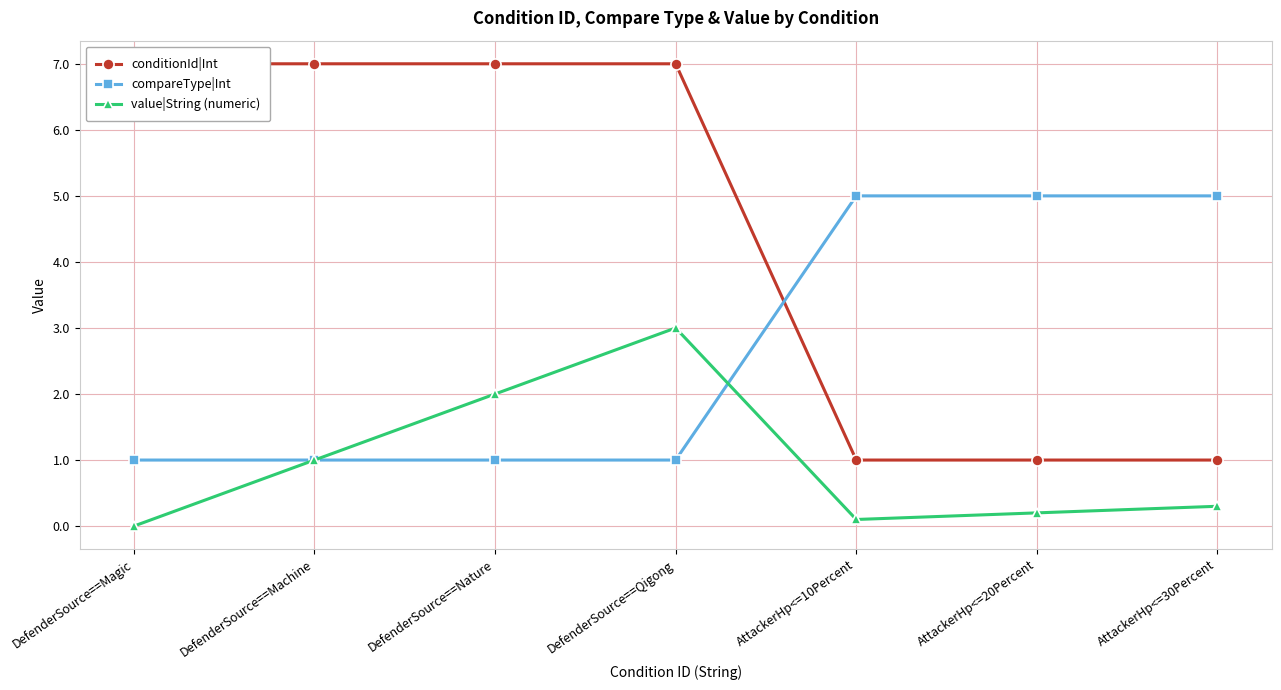

After their last crossing, which series has the higher values: compareType|Int or value|String (numeric)?

compareType|Int